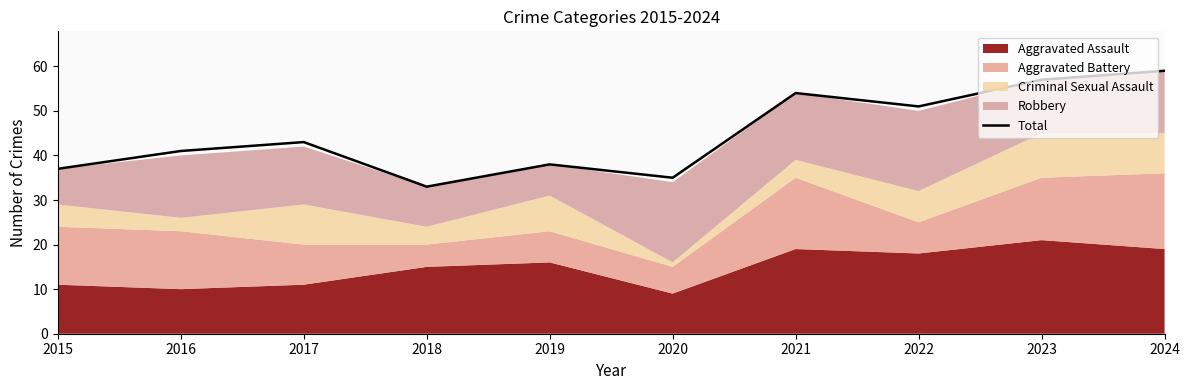

Where does the data first go above 43?

2021